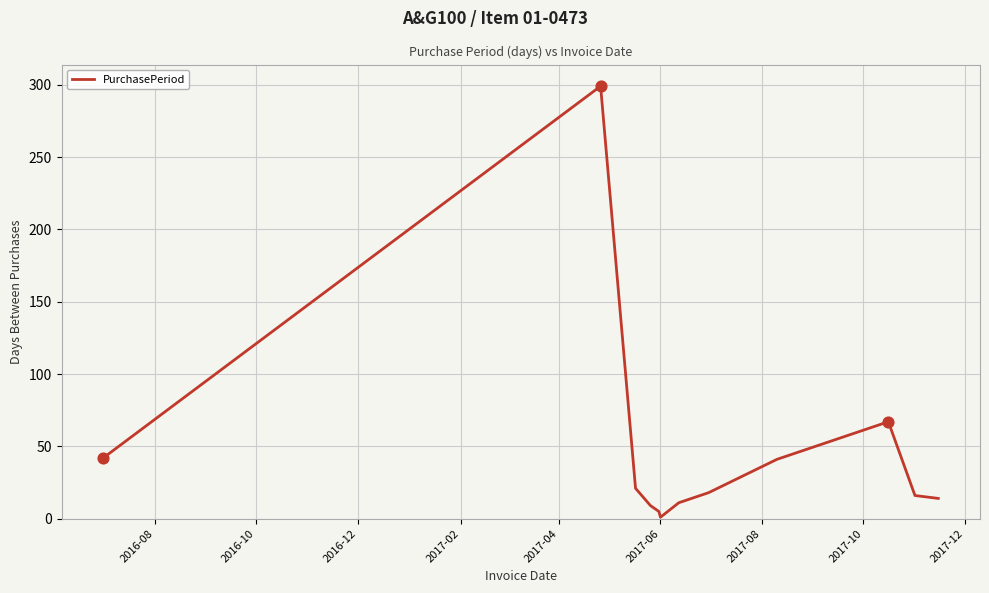

What is the difference between the maximum and minimum values?

298